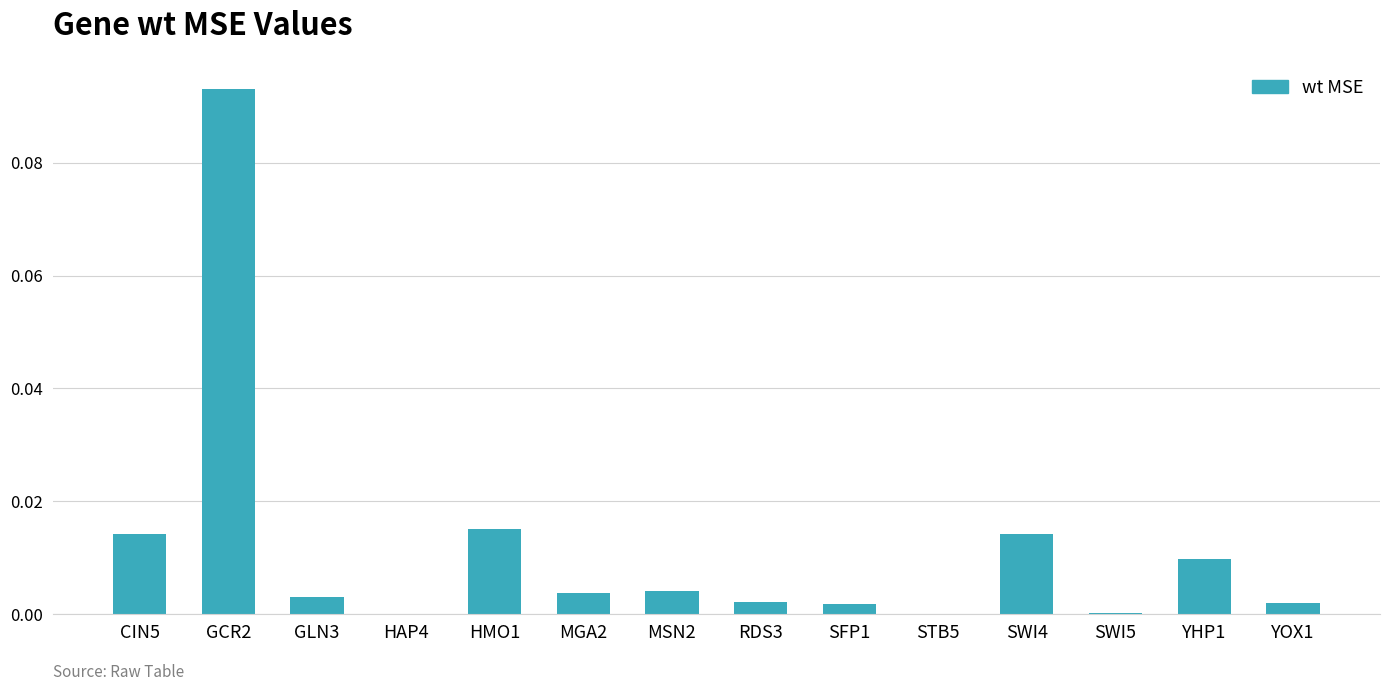

True or false: the data shows 0.0 at YOX1.

True